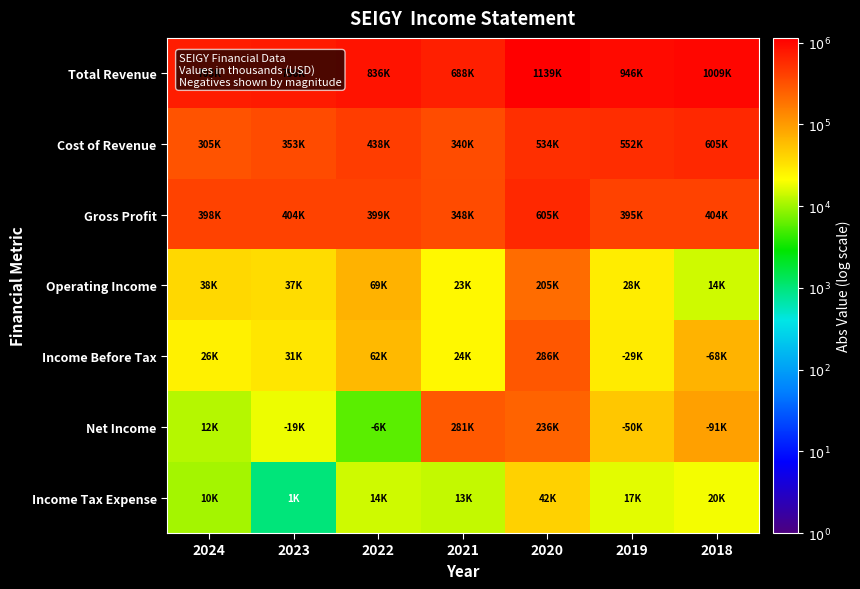

What is the difference between the highest and lowest values at 2023?

2.9